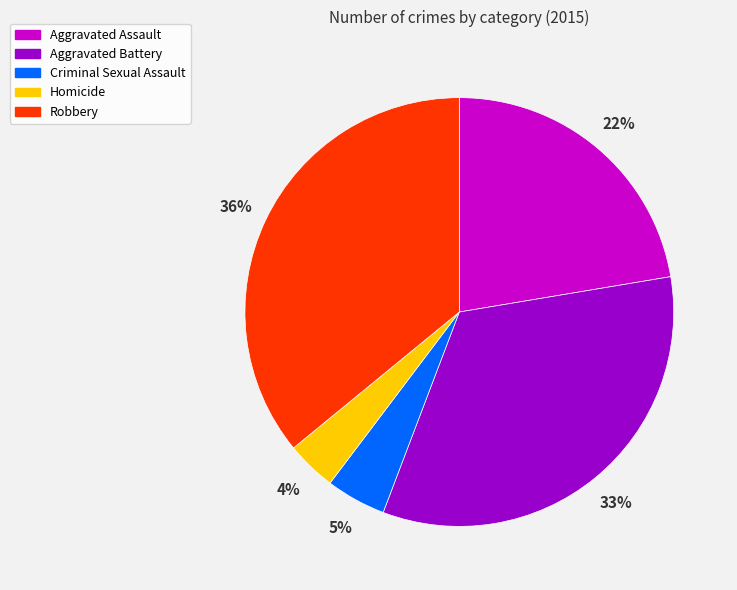

Is Aggravated Assault the majority of the pie?

No